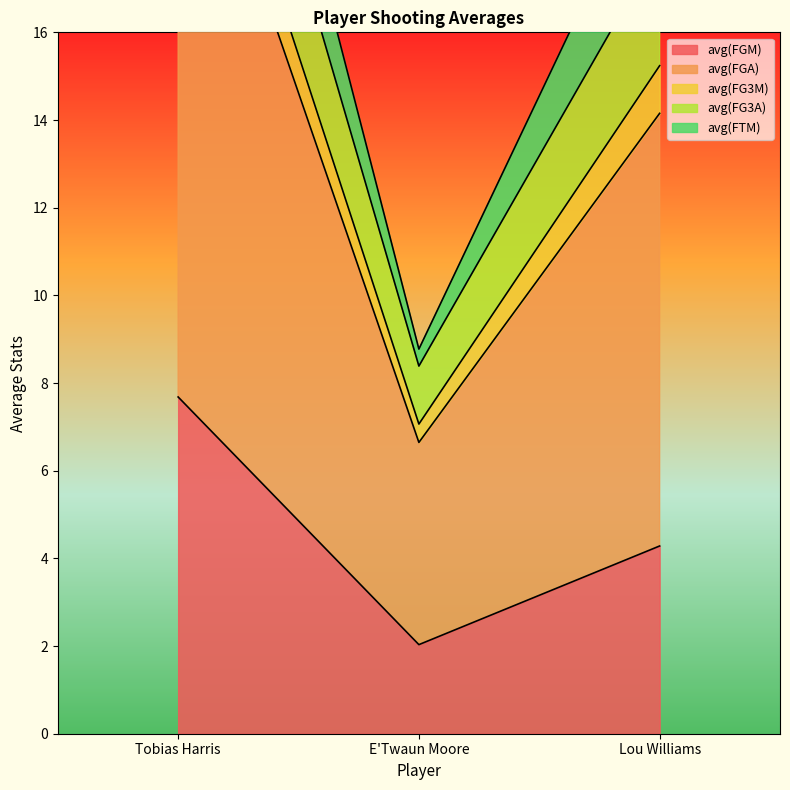

What is the value of the avg(FGM) point at the 2nd from the left?

2.0